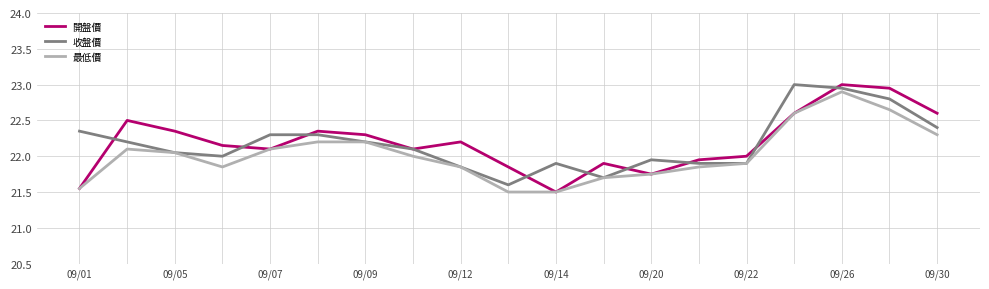

What is the smallest value displayed?

21.5